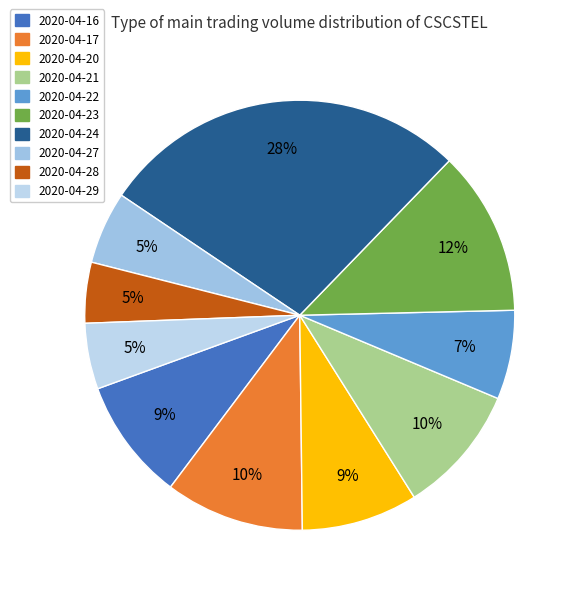

To the nearest percent, what is the combined percentage of 2020-04-29 and 2020-04-27?

10%